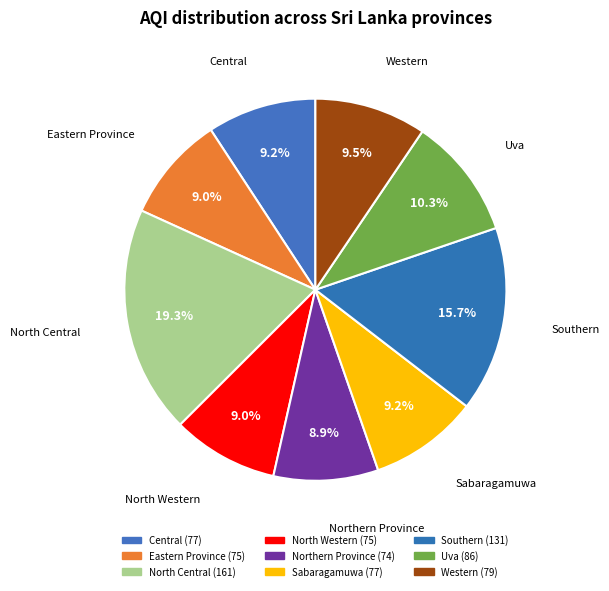

To the nearest percent, what portion does Western represent?

9%